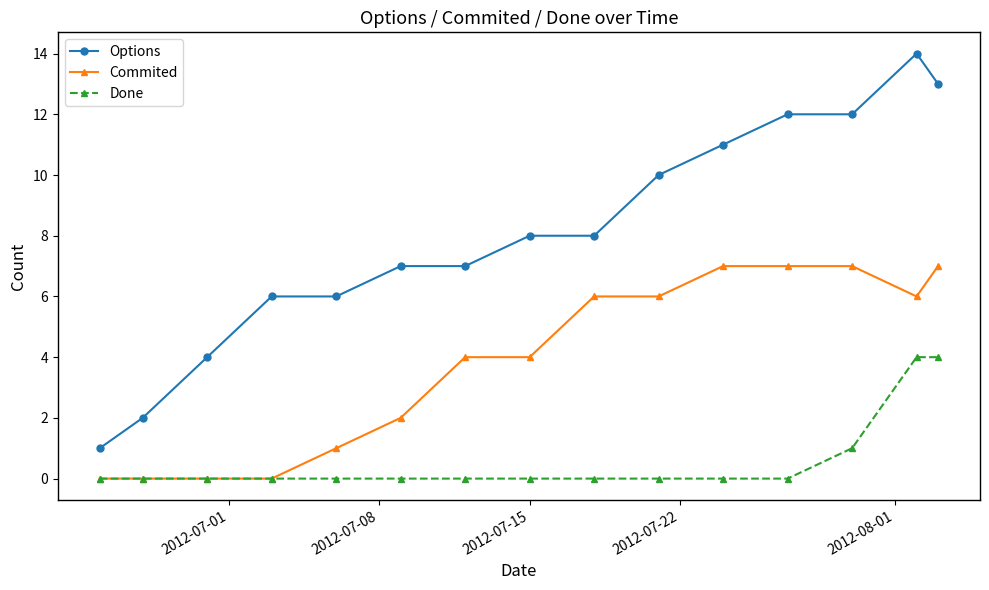

Which series has the largest range (max minus min)?

Options